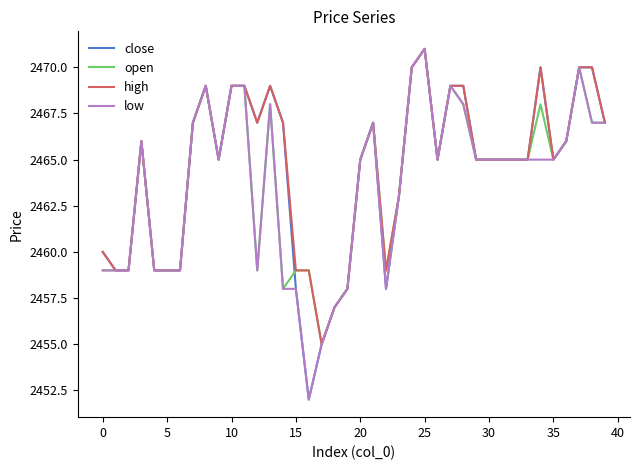

What are all the series names shown in the legend?

close, open, high, low